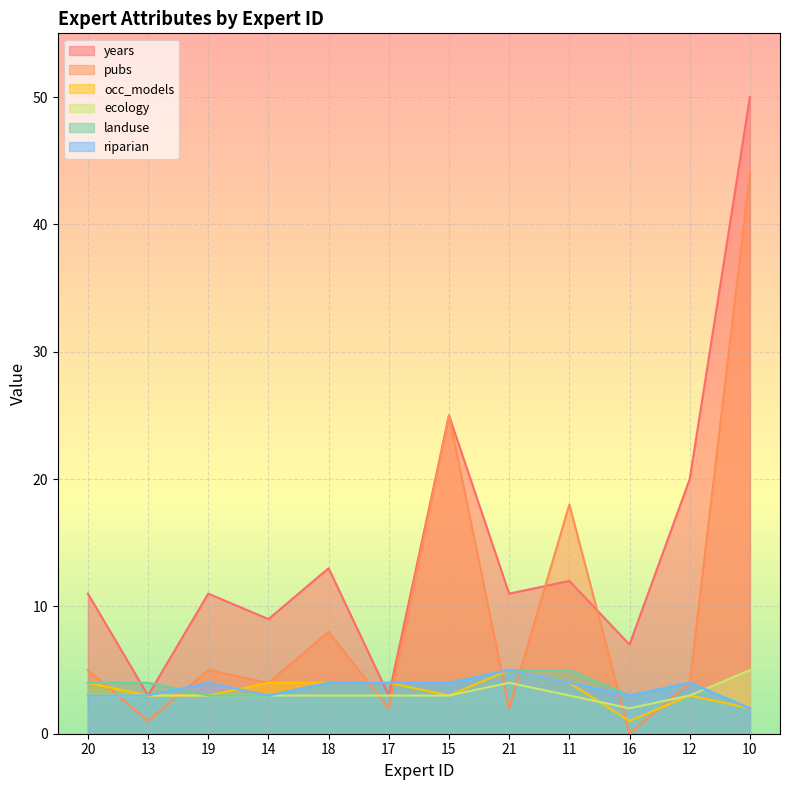

Which series changed the most between 20 and 18?

pubs